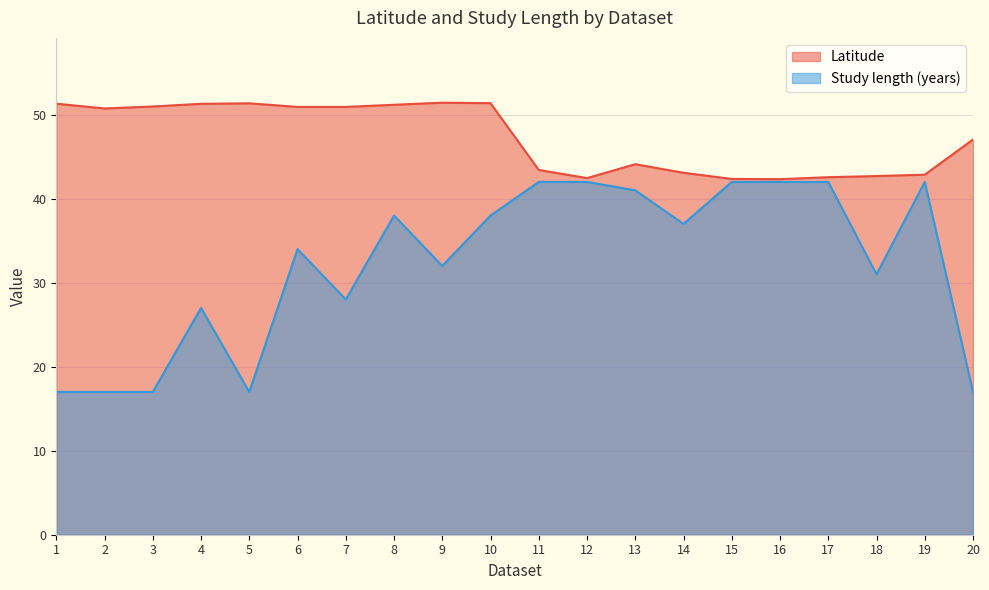

How many values in the Study length (years) series are below 37?

10